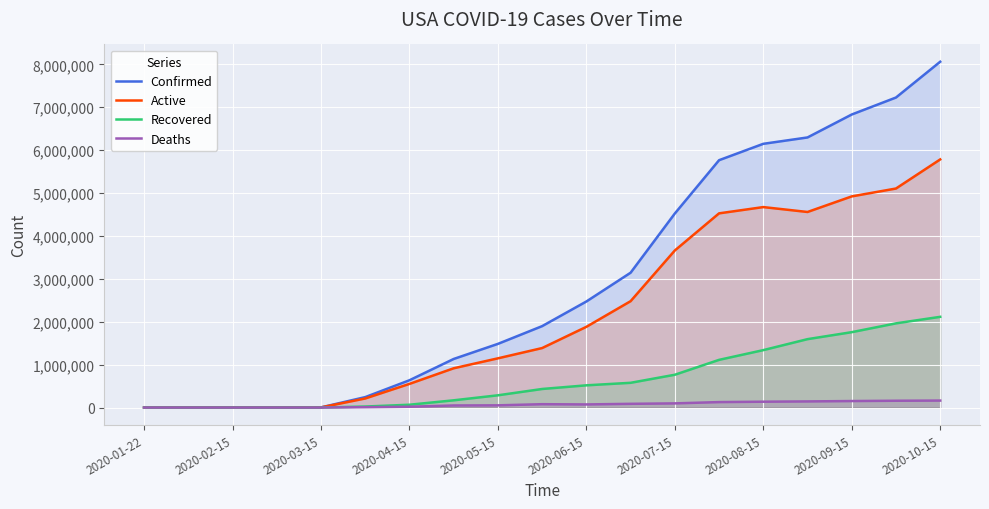

Which category has the highest value across all series?

2020-10-15